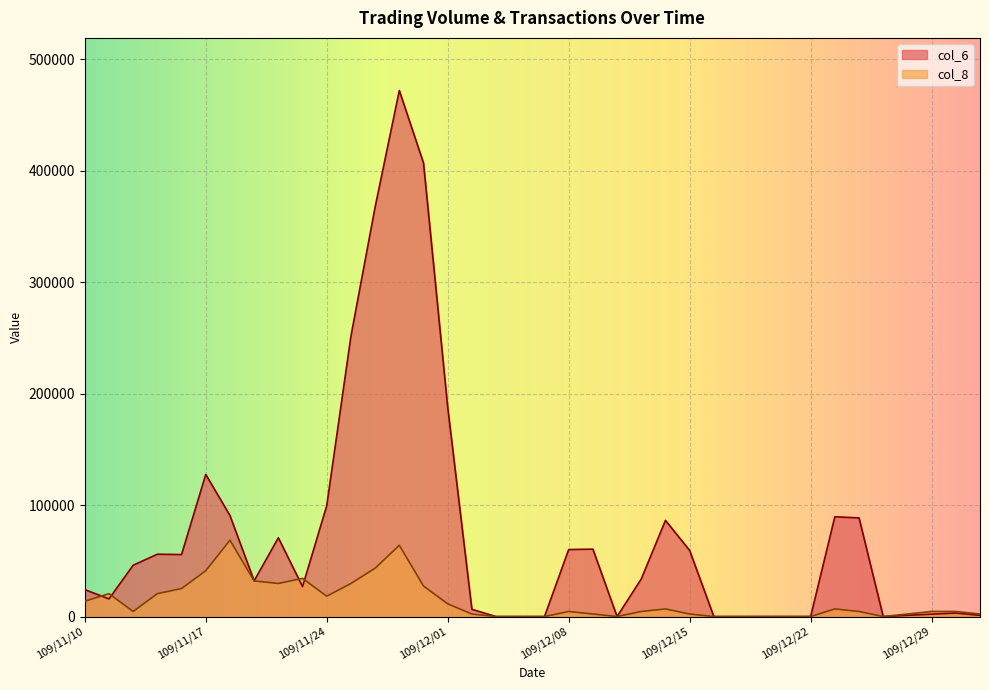

What is the total value across all series at 109/11/20?

100360.9